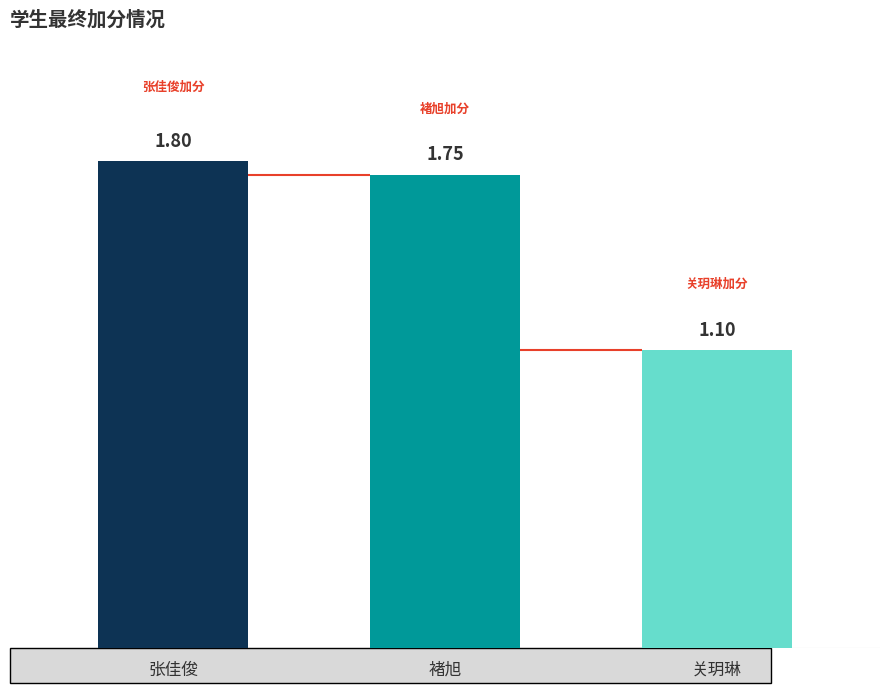

What is the ratio of the value at 张佳俊 to the value at 褚旭?

1.0